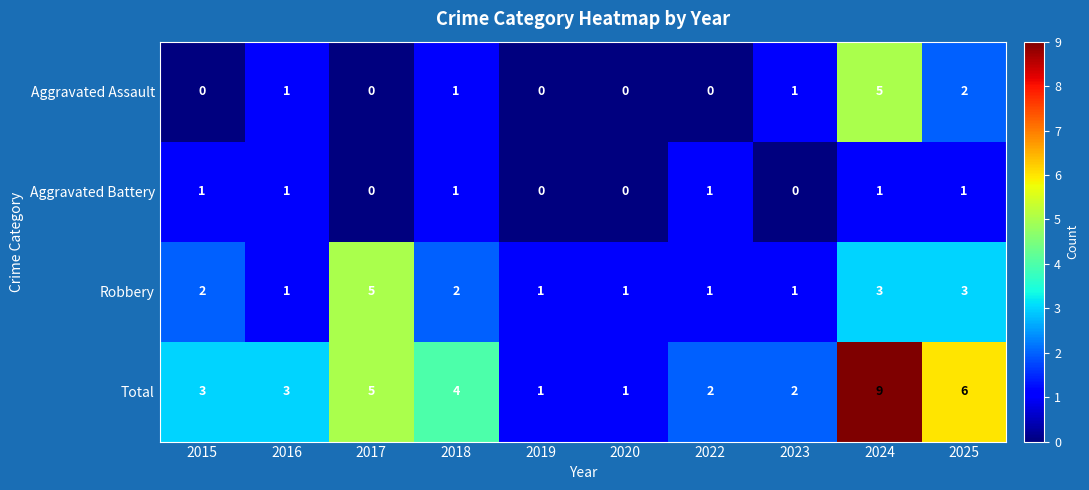

What is the greatest value displayed?

9